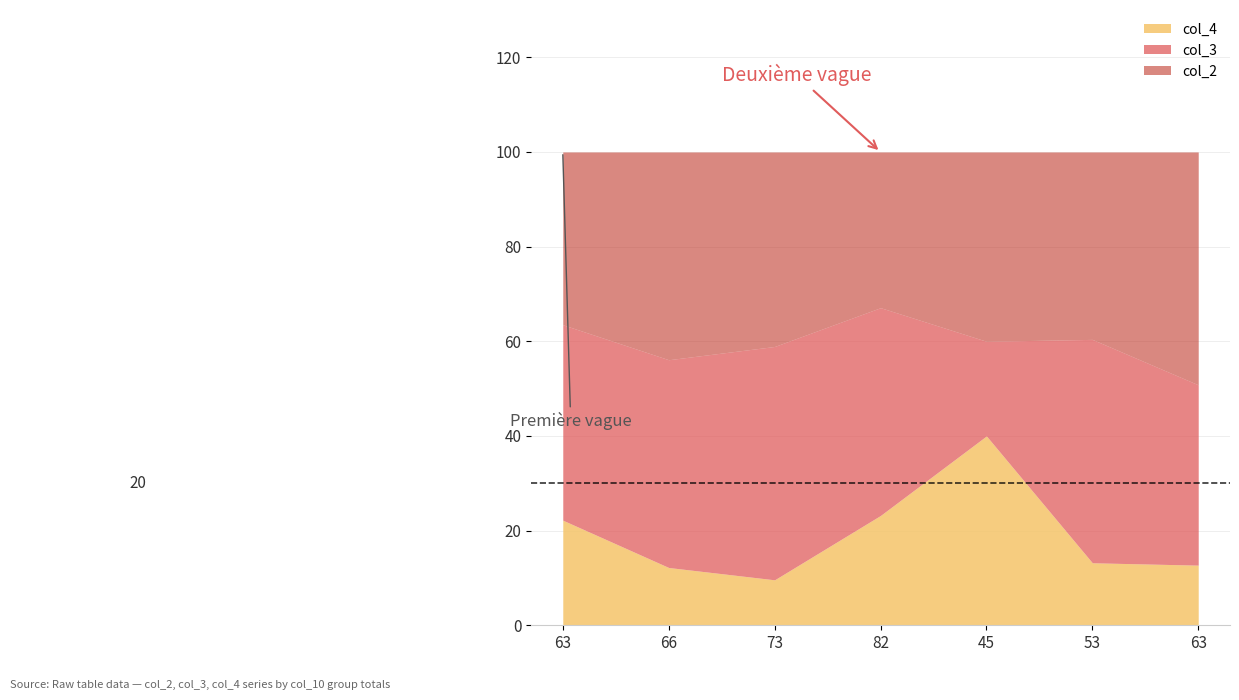

What is the label of the 5th point from the left?

45